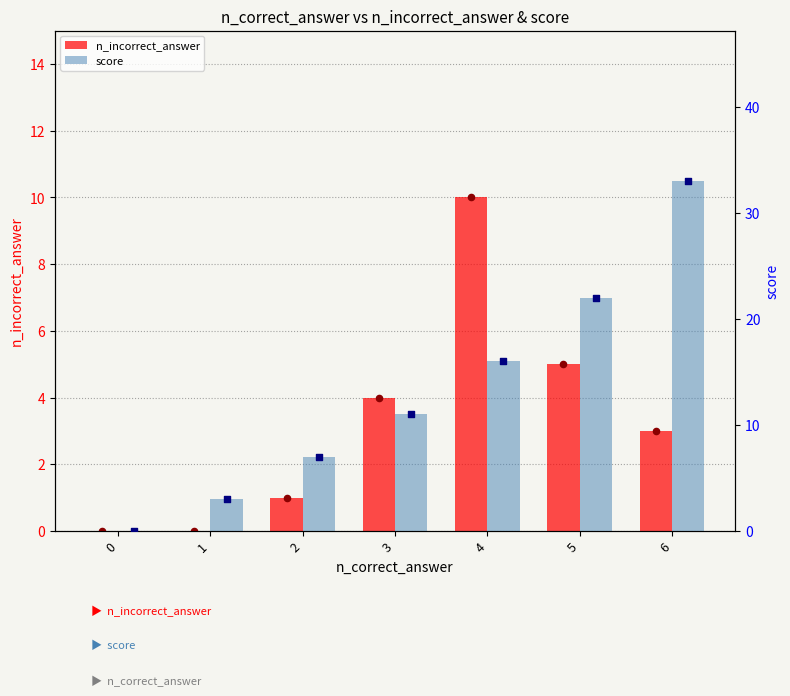

At how many categories does at least one series exceed 4?

5